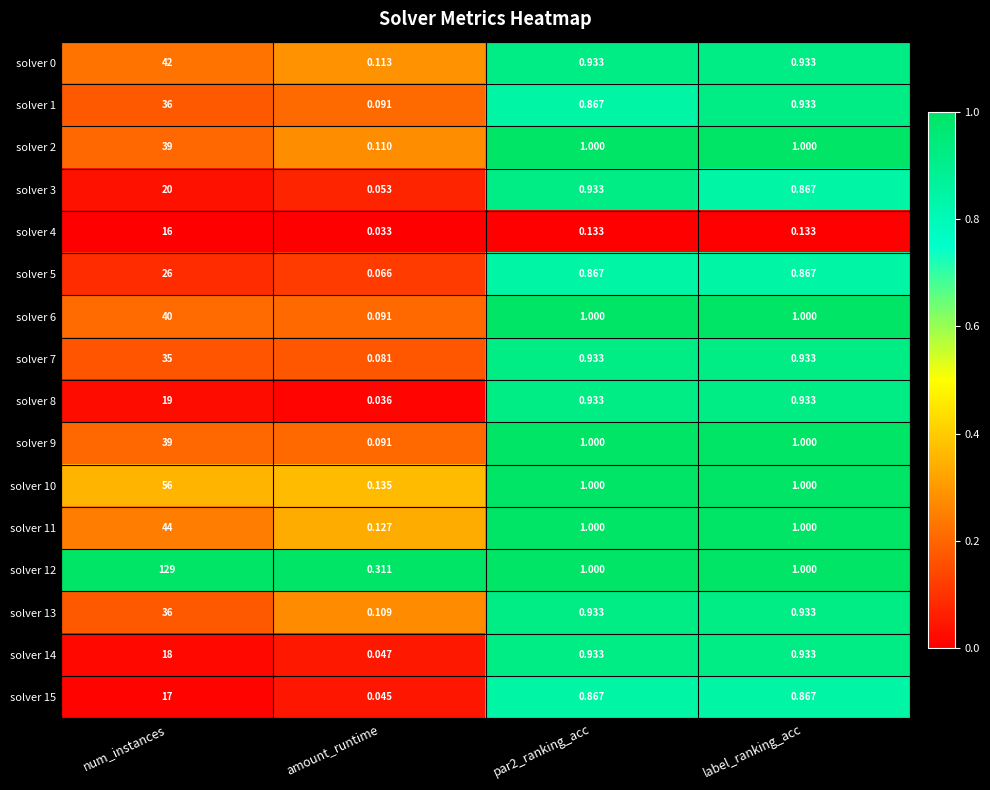

Count the number of data series in this chart.

16